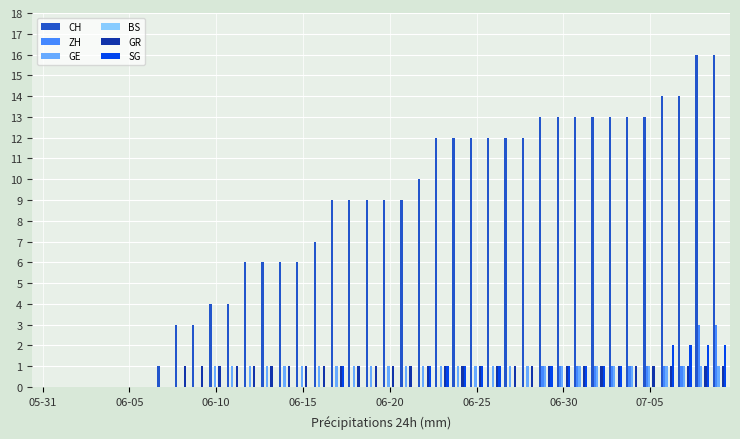

Which series has the largest total across all categories?

CH